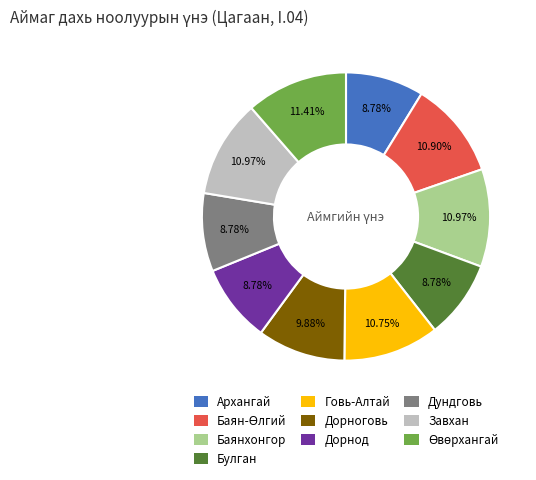

Combined, do Дорнод and Баянхонгор account for over 50%?

No